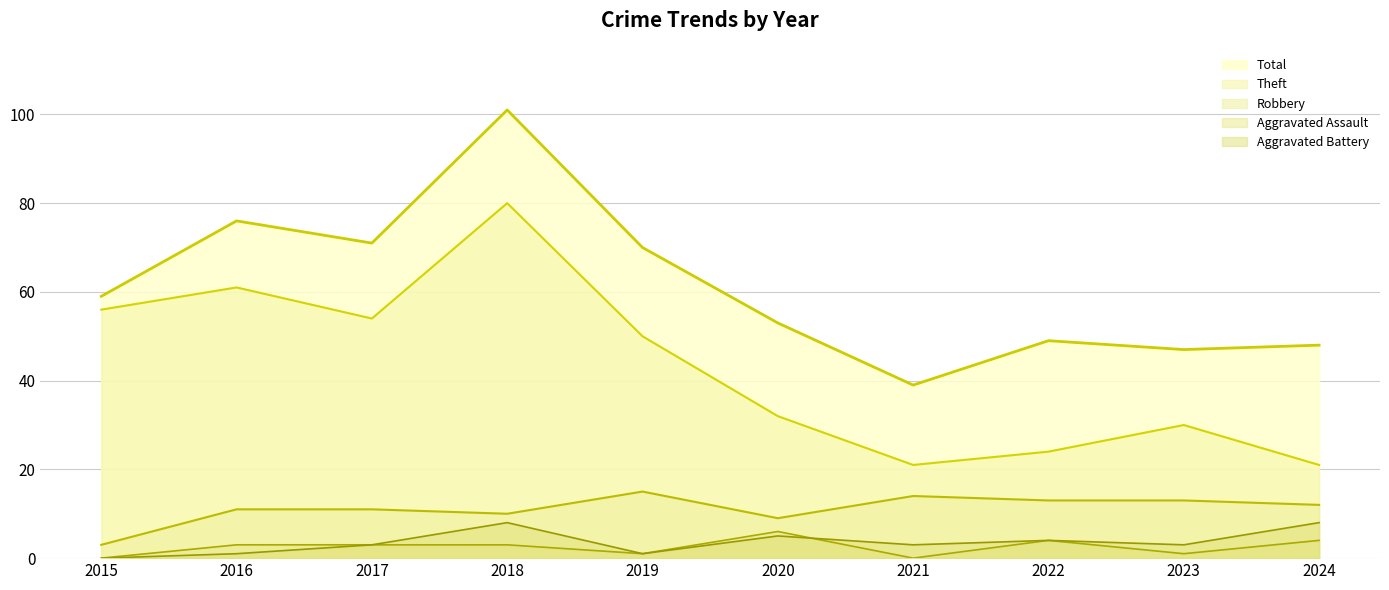

Where is the first local minimum for Total?

2017